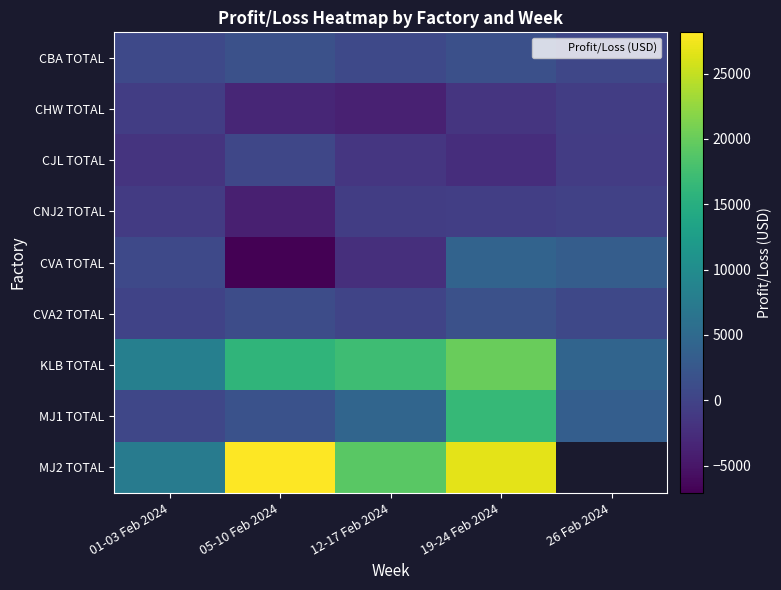

Which category has the lowest value across all series?

05-10 Feb 2024